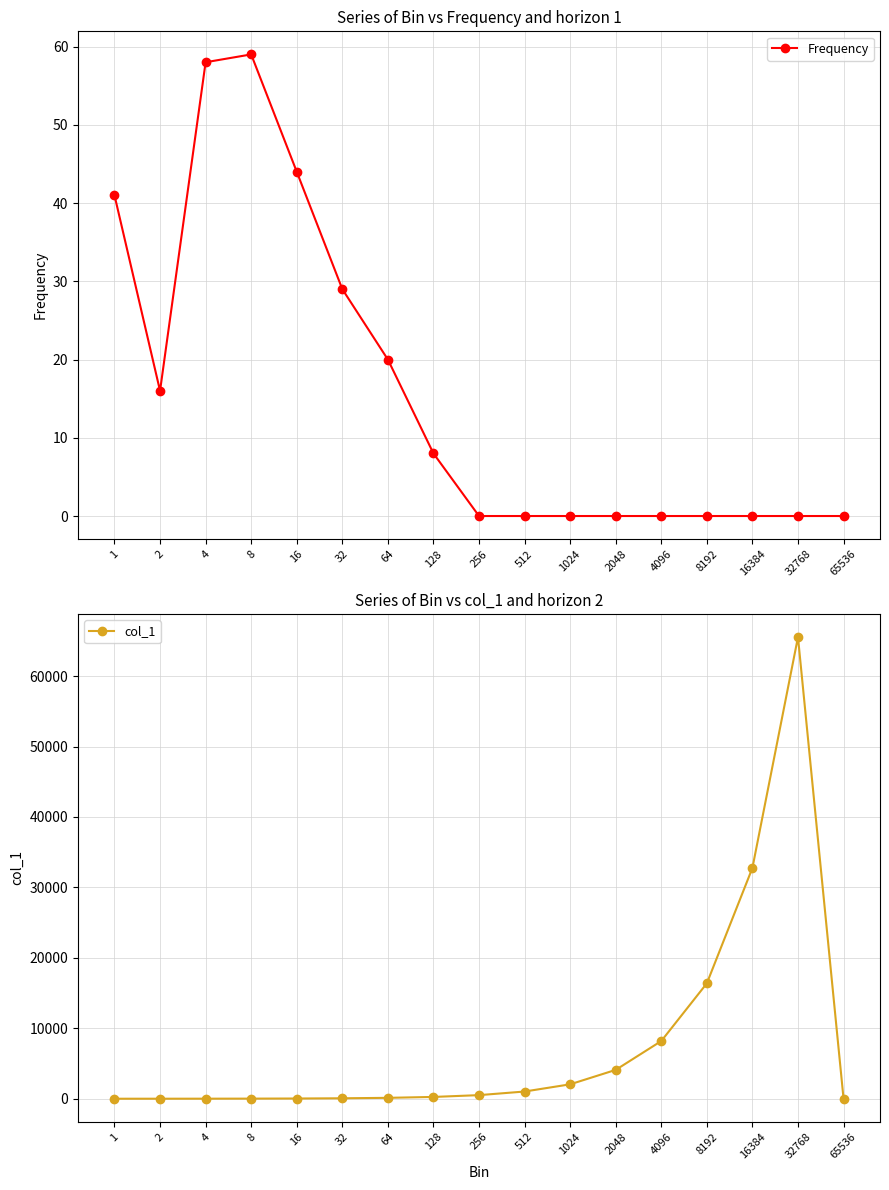

Is the value of col_1 at 32768 greater than the value of Frequency at 2048?

Yes